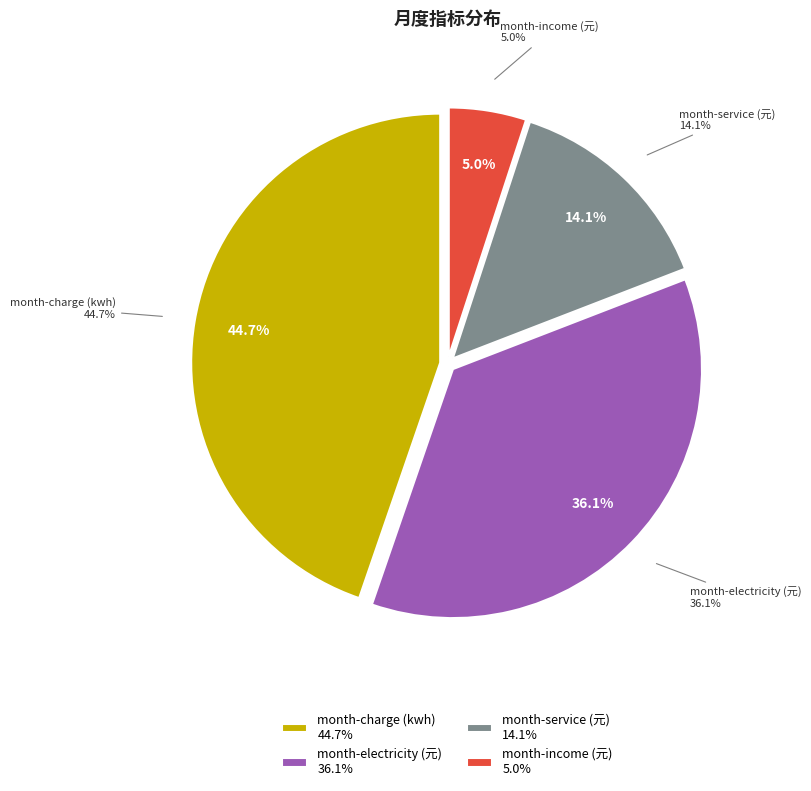

What portion of the pie excludes month-electricity (元)?

63.9%